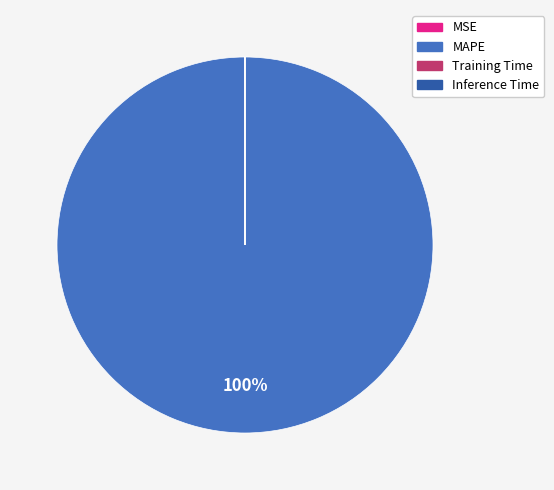

Which category accounts for the majority?

MAPE